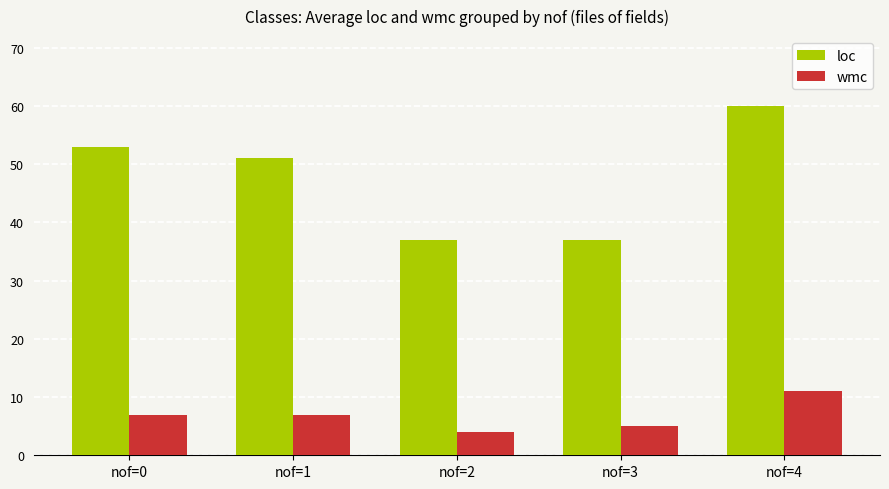

Does the chart contain any negative values?

No